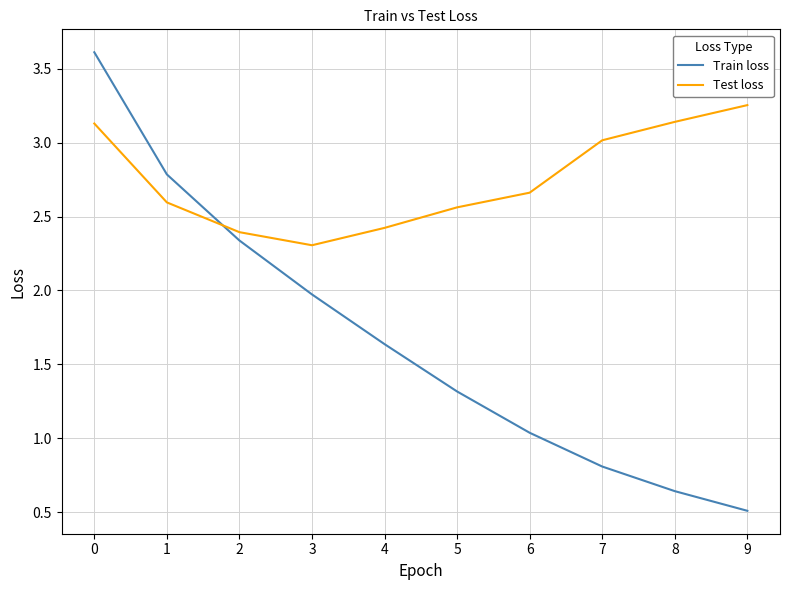

The Train loss series shows 0.2 at 8. True or false?

False